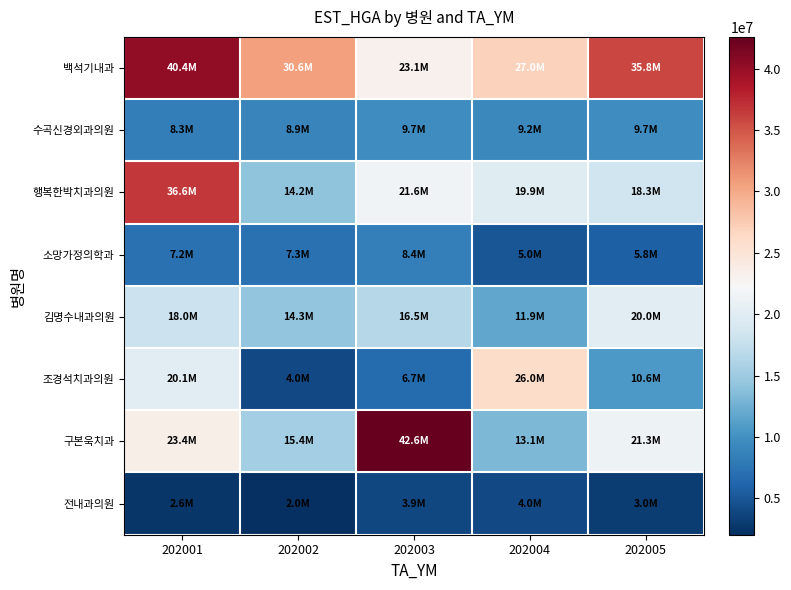

What is the greatest value displayed?

42595164